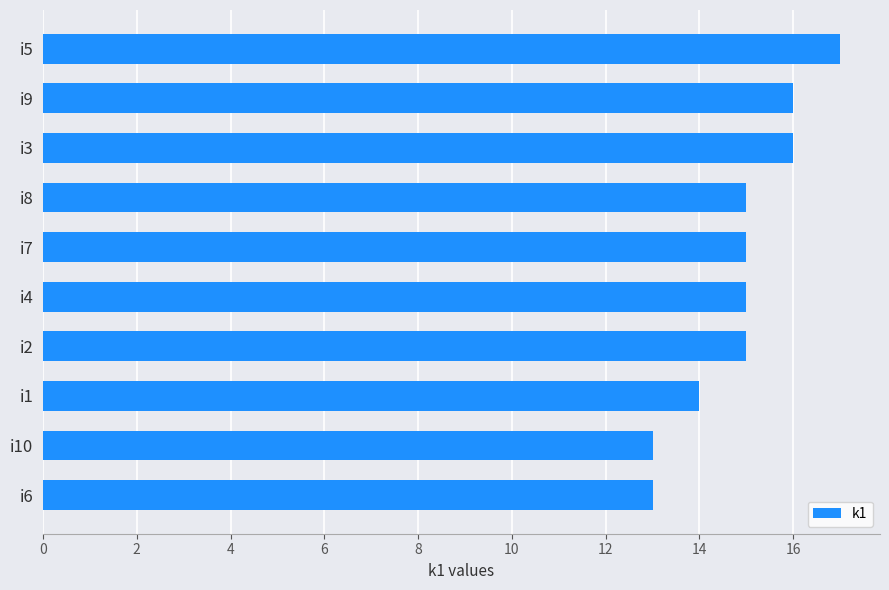

What is the sum of all values?

149